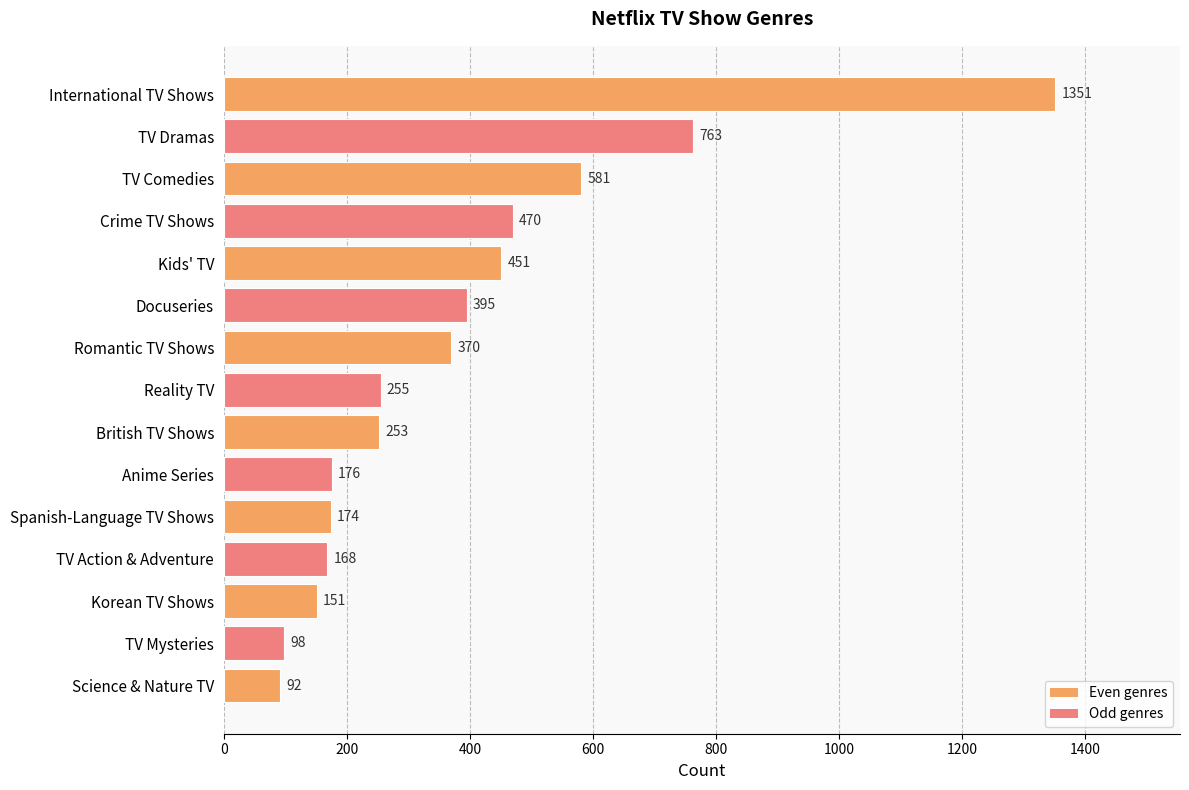

Is it true that the value at Docuseries is 120?

False